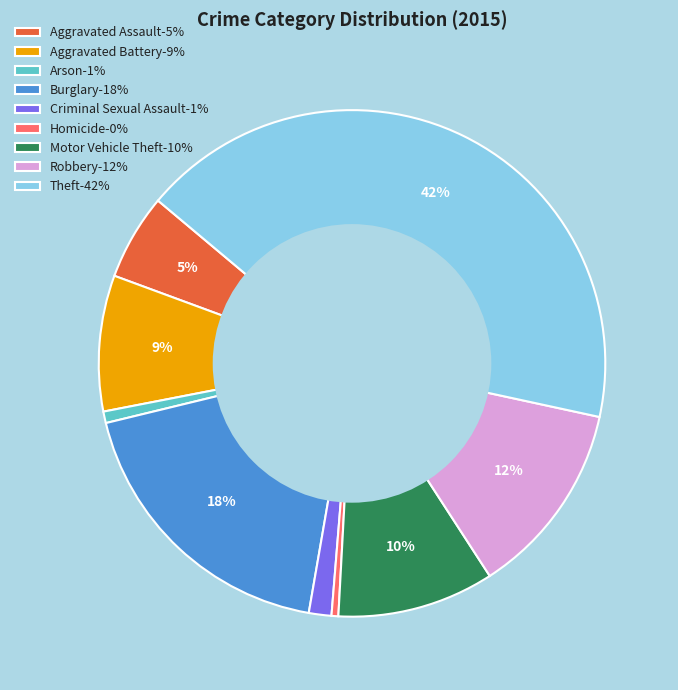

True or false: Motor Vehicle Theft-10% accounts for 2% of the total.

False